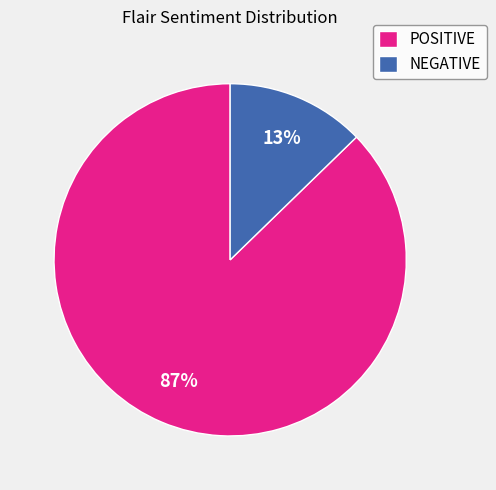

To the nearest percent, what is the combined percentage of NEGATIVE and POSITIVE?

100%